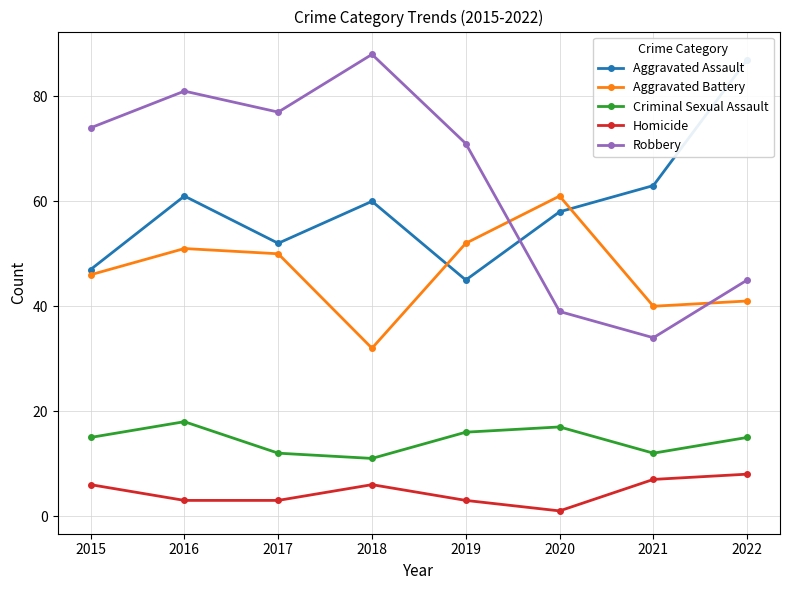

What is the difference between the highest and lowest values at 2020?

60